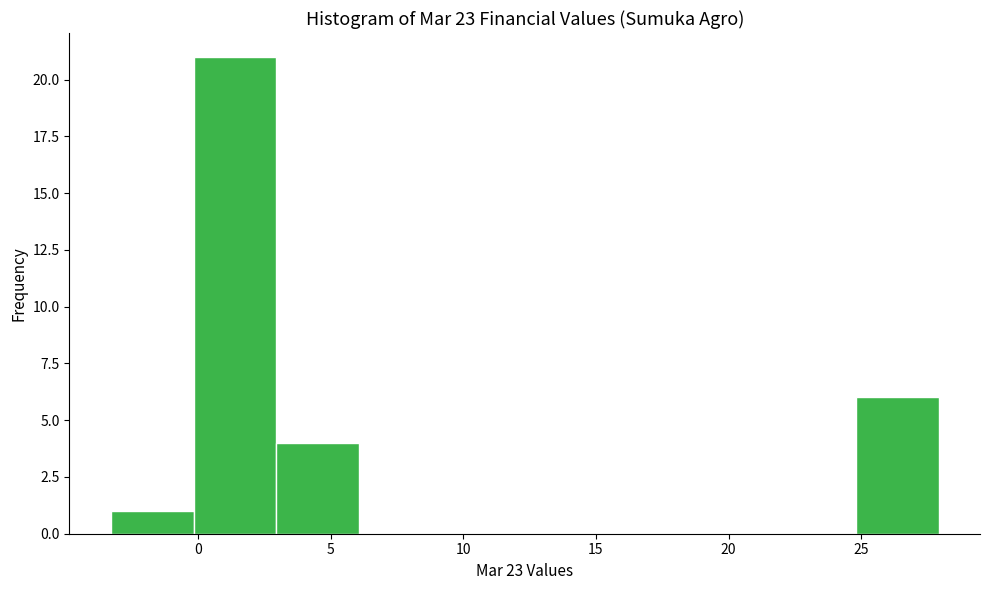

Reading left to right, list every bar in this chart as the range it spans on the x-axis followed by its height. Neither the bar edges nor the heights are printed on the chart, so give them approximately, as read against the axes.

-3.5 to 0.0: 1
0.0 to 3.0: 21
3.0 to 6.0: 4
6.0 to 9.0: 0
9.0 to 12.5: 0
12.5 to 15.5: 0
15.5 to 18.5: 0
18.5 to 21.5: 0
21.5 to 25.0: 0
25.0 to 28.0: 6